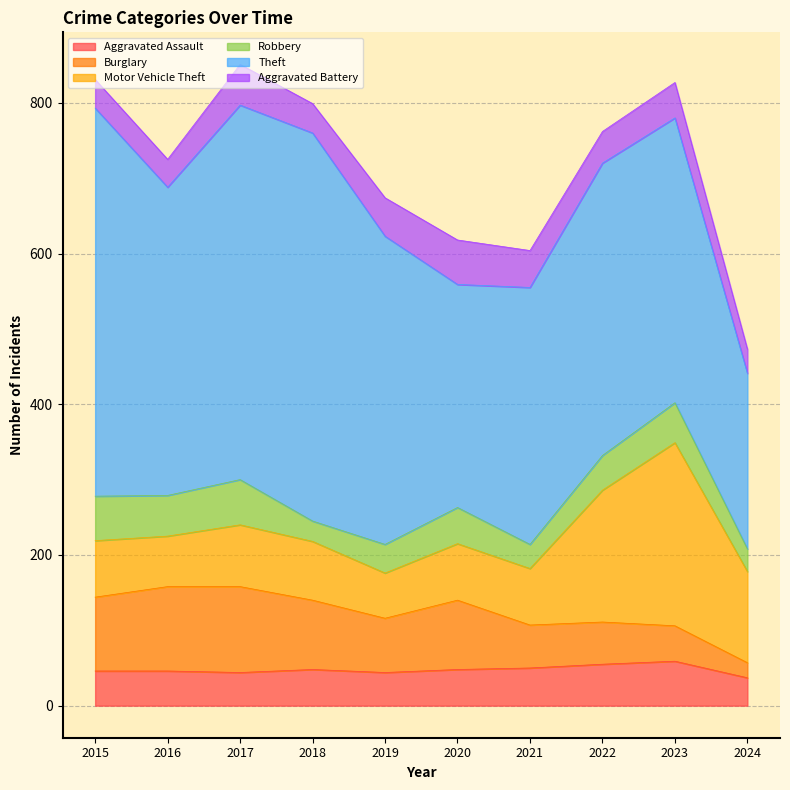

What is the minimum value shown in the chart?

20